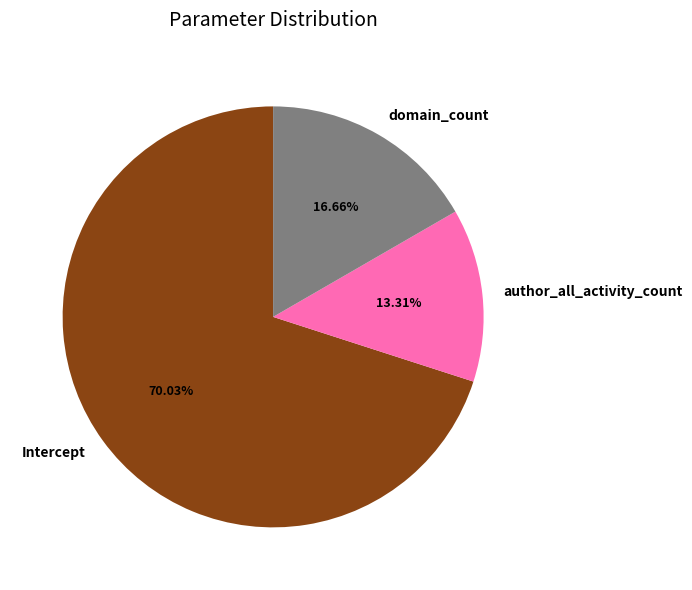

How many segments does this pie chart have?

3